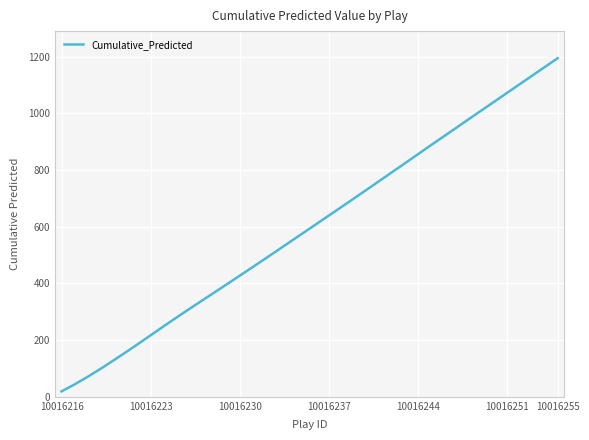

True or false: there are more than 0 points higher than both neighbors.

False